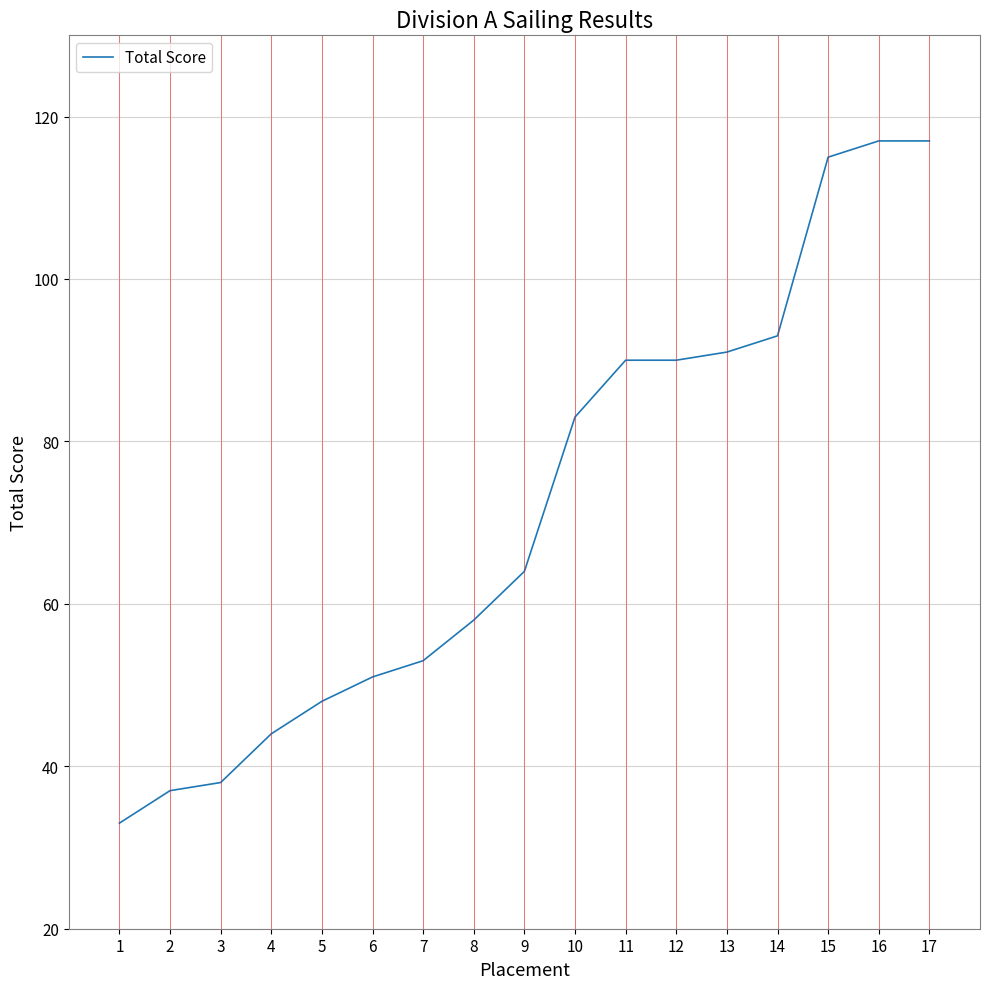

What is the difference between the maximum and second lowest values?

80